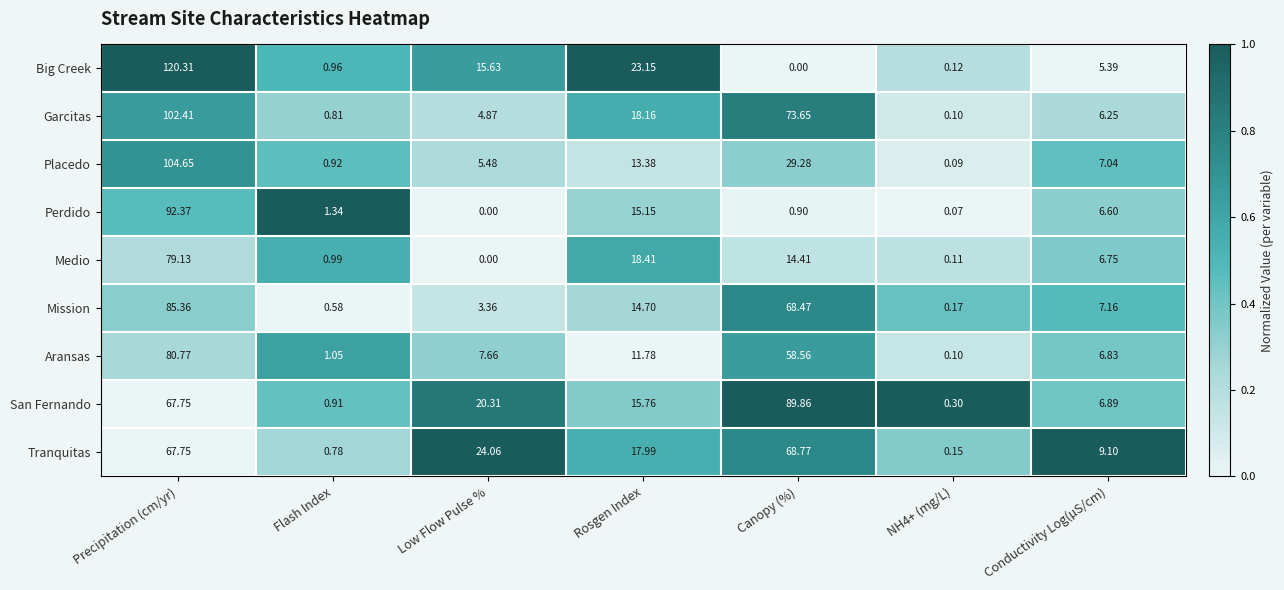

How many categories are shown in the chart?

7